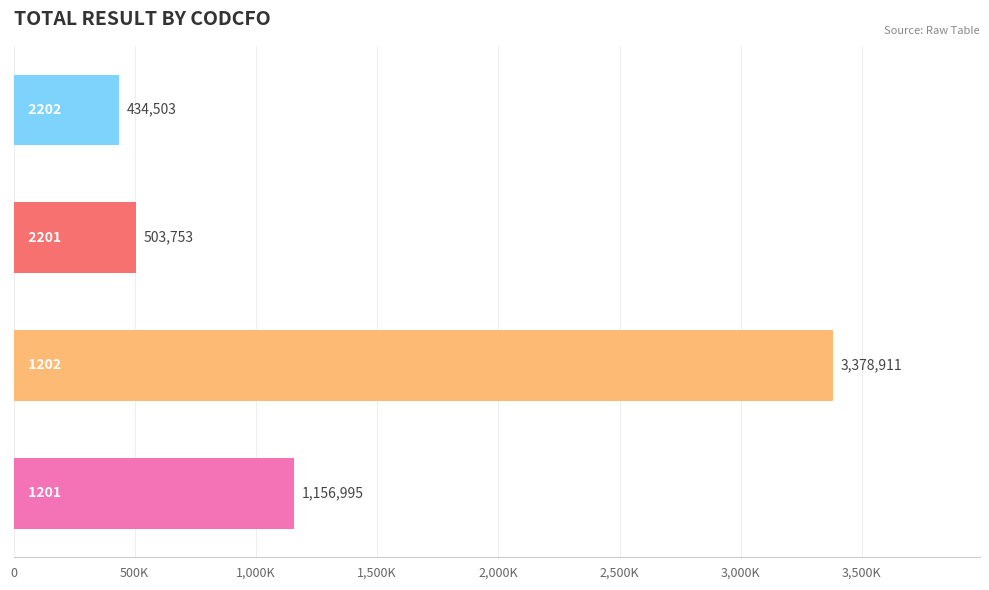

Are the bars horizontal?

Yes